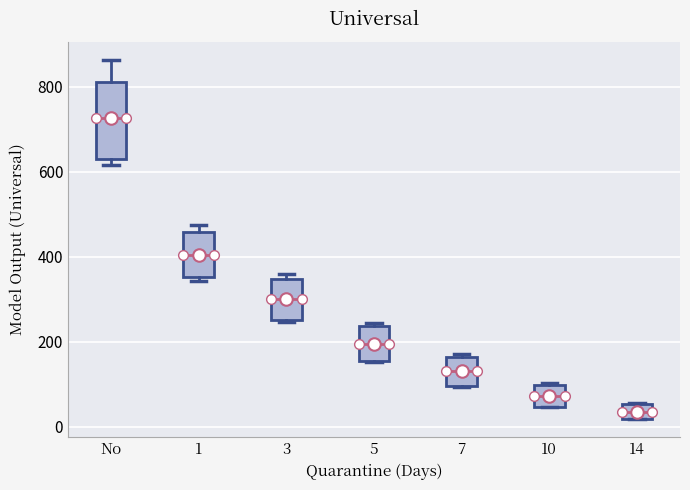

Reading left to right, transcribe this box plot: for each box, give where its median line is, the range the box spans, and where its two whiskers end, as read against the y-axis. The values are not printed on the chart, so give them approximately, as read against the axis.

No: median 720, box 620 to 800, whiskers 620 (just below the box's lower edge) to 860
1: median 400, box 360 to 460, whiskers 340 to 480
3: median 300, box 260 to 340, whiskers 240 to 360
5: median 200, box 160 to 240, whiskers 160 to 240 (just above the box's upper edge)
7: median 140, box 100 to 160, whiskers 100 to 180
10: median 80, box 40 to 100, whiskers 40 to 100
14: median 40, box 20 to 60, whiskers 20 to 60